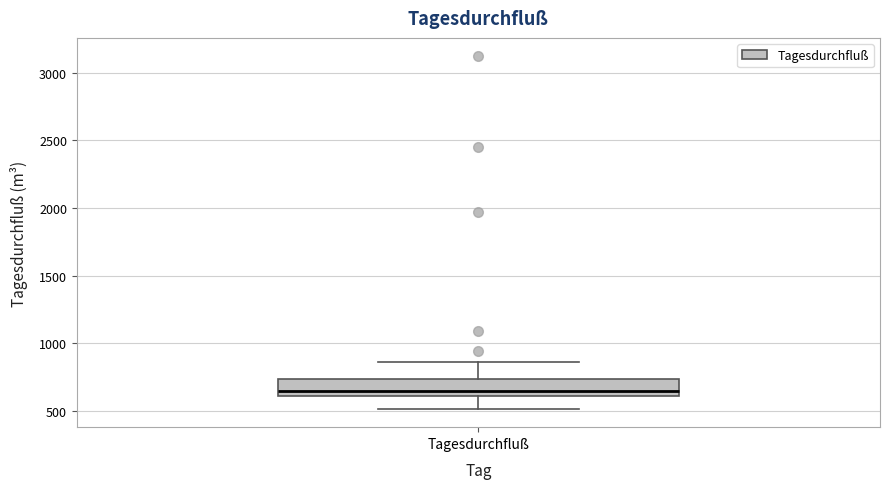

Transcribe this box plot: give where the median line is, the range the box spans, and where the two whiskers end, as read against the y-axis. The values are not printed on the chart, so give them approximately, as read against the axis.

median 650, box 600 to 750, whiskers 500 to 850